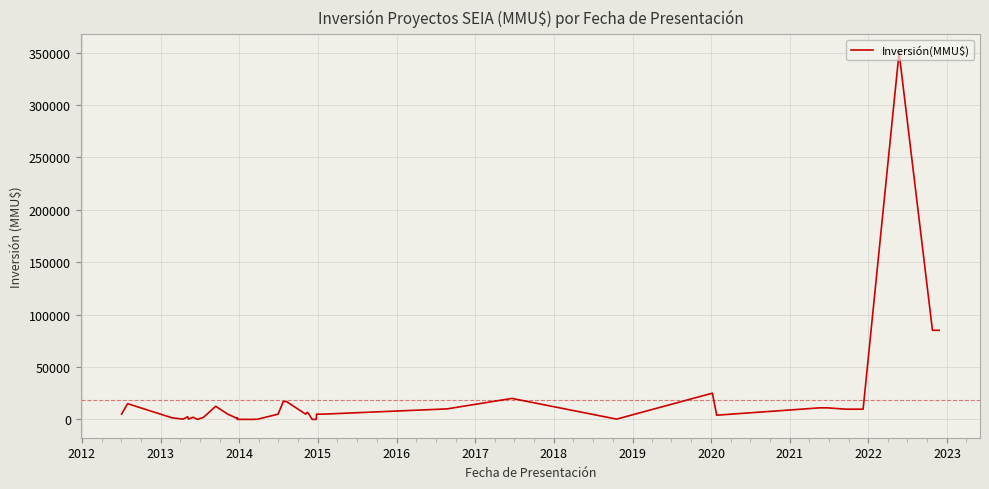

What is the average value?

18369